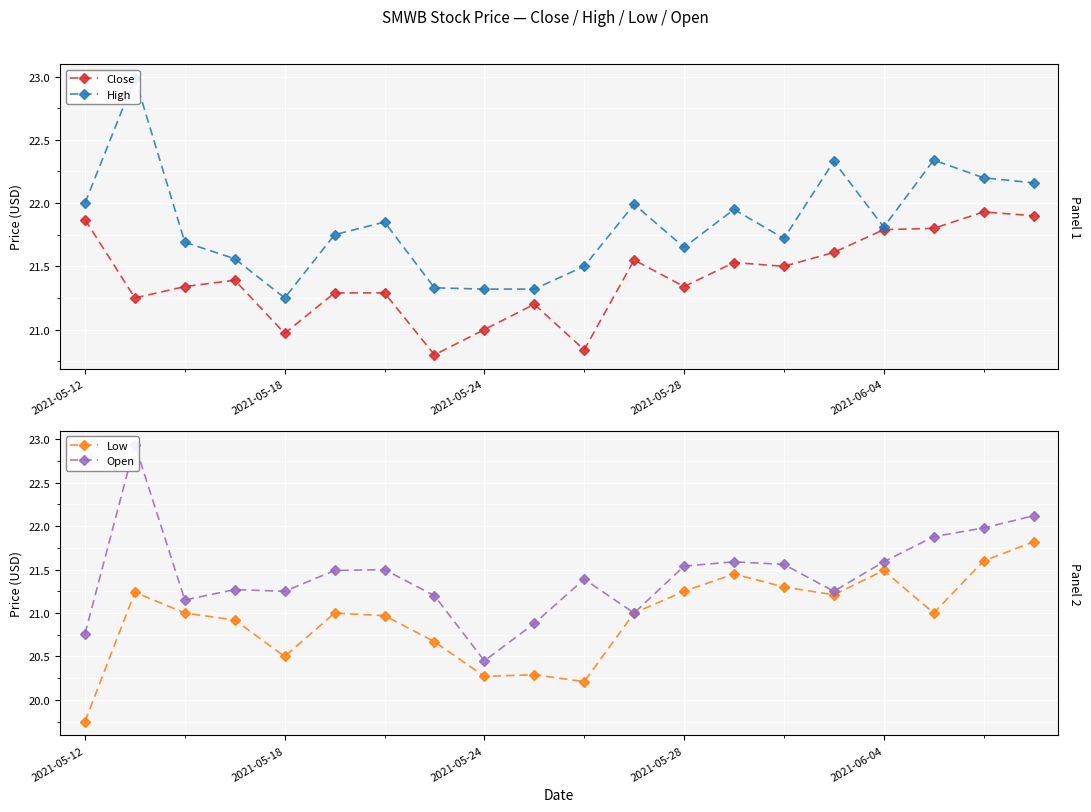

True or false: Close has more than 2 interior local peaks.

True